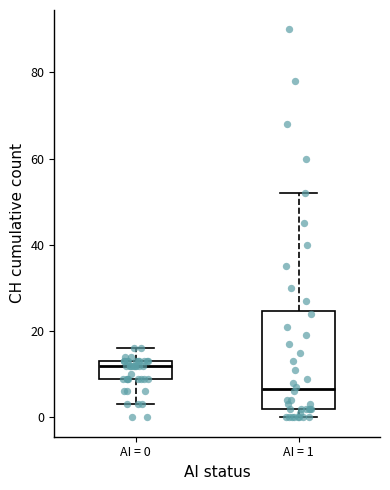

Where does the median line of the box for AI = 0 sit on the y-axis? The values are not printed on the chart, so give them approximately, as read against the axis.

12